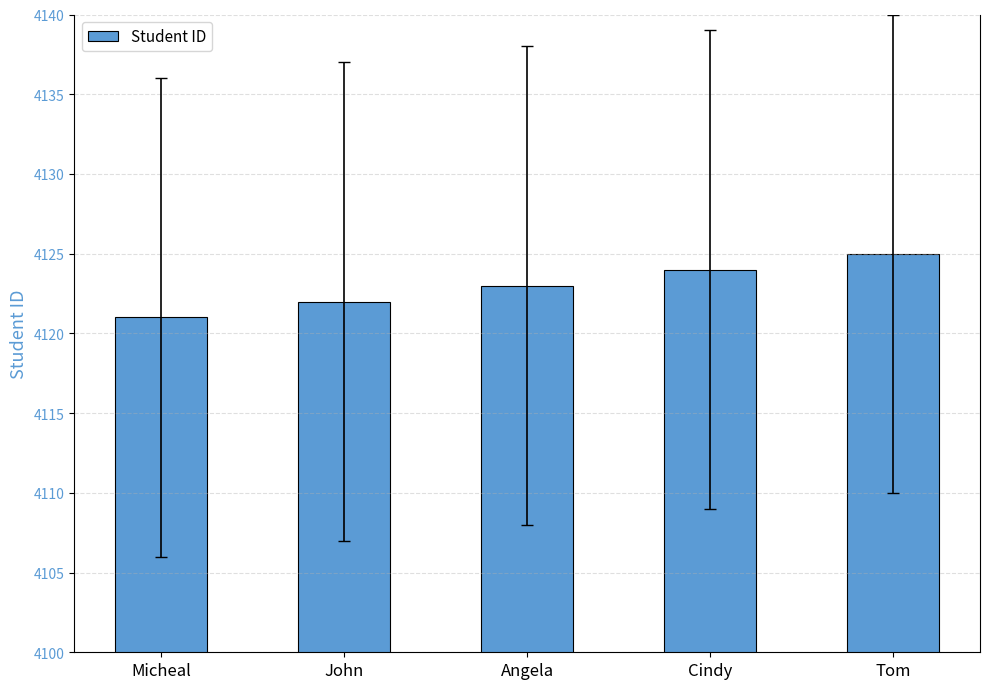

What is the difference between the second highest and second lowest values?

2